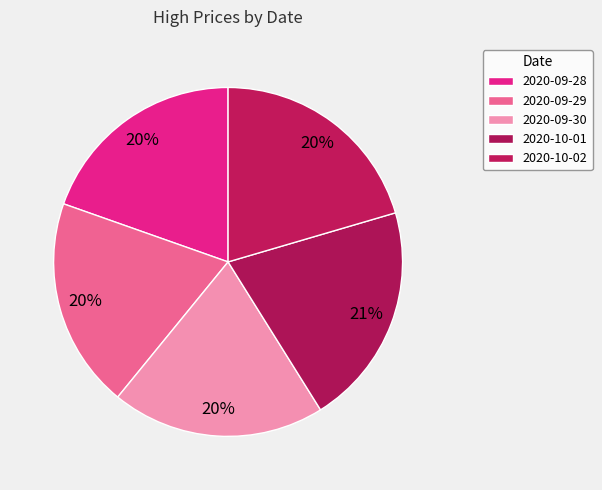

To the nearest percent, what portion does 2020-09-30 represent?

20%